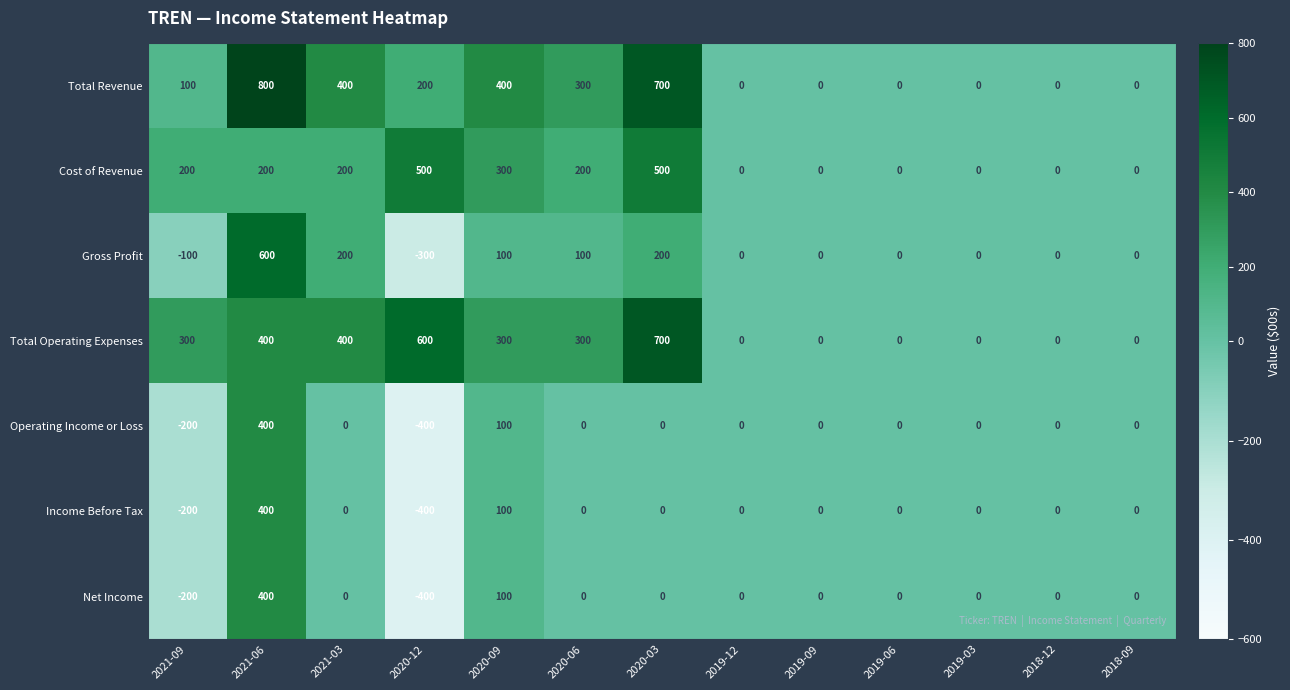

At which category does the chart reach its peak across all series?

2021-06